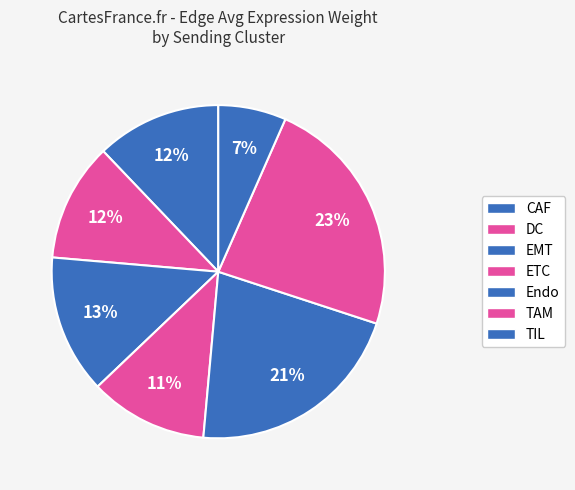

How many slices are in this pie chart?

7